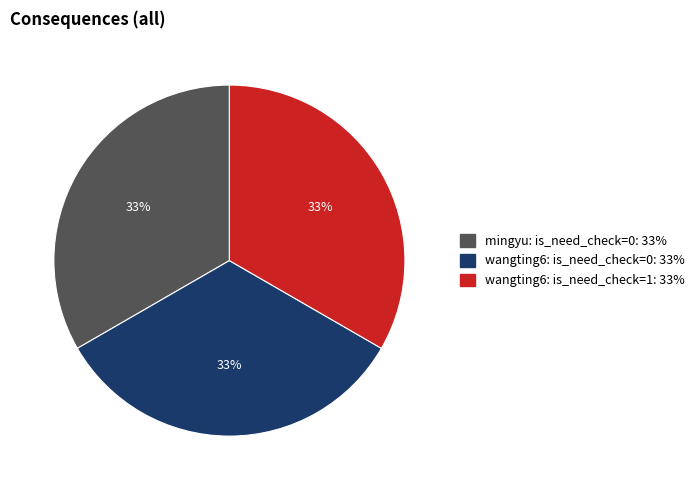

To the nearest percent, what is the average slice percentage?

33%